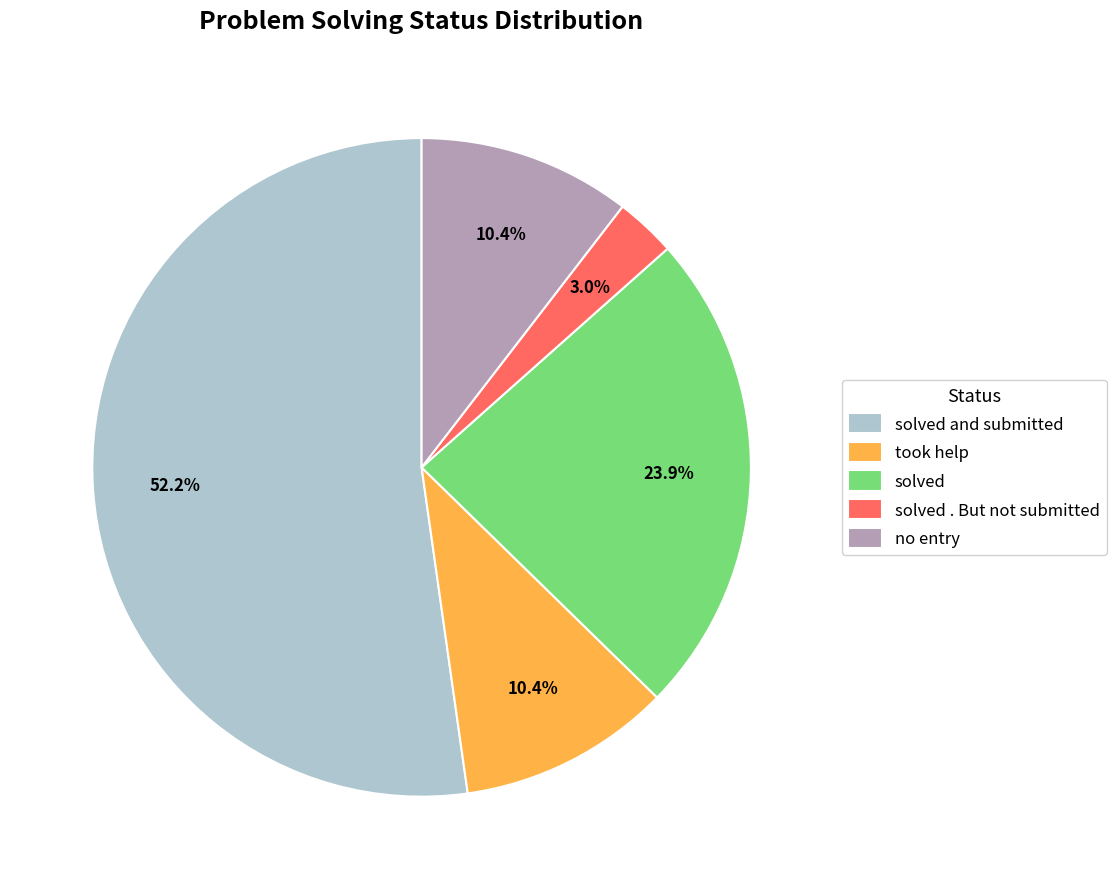

Is solved . But not submitted the majority of the pie?

No